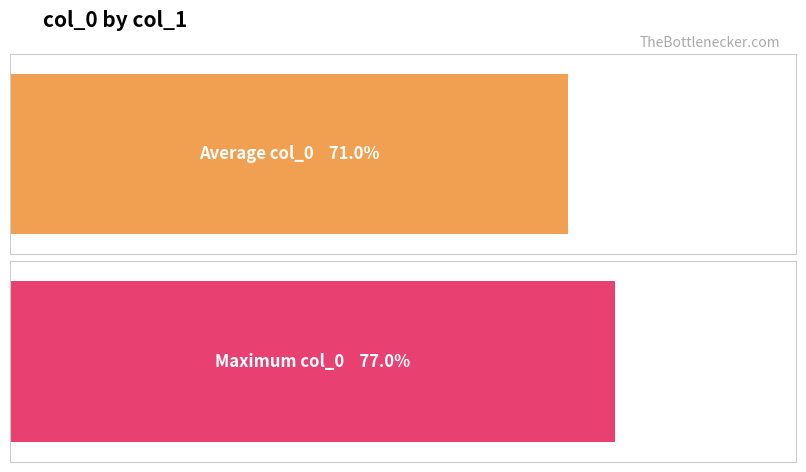

Which series has the largest total across all categories?

Maximum col_0